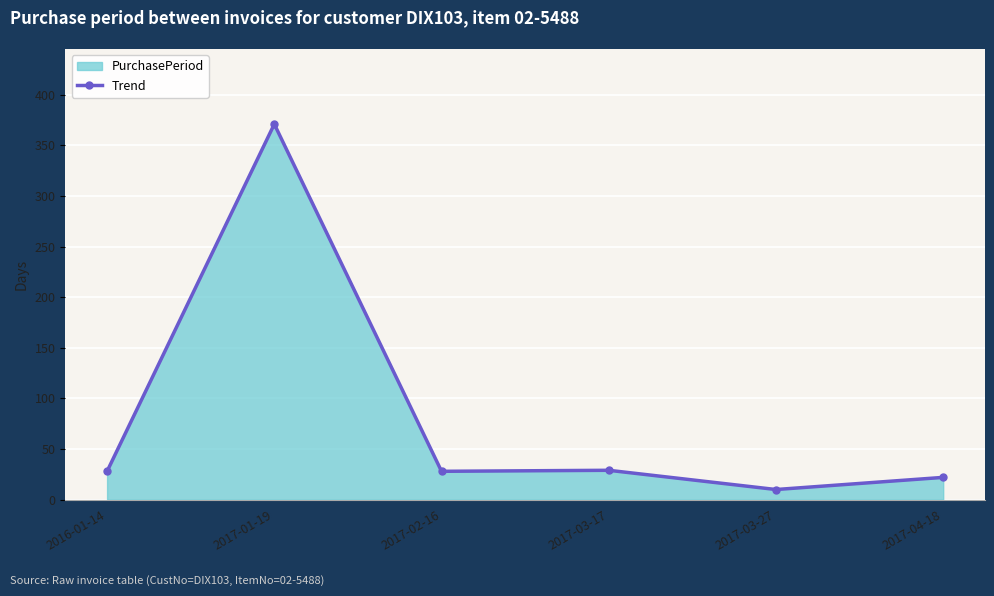

Read the value at 2016-01-14.

28